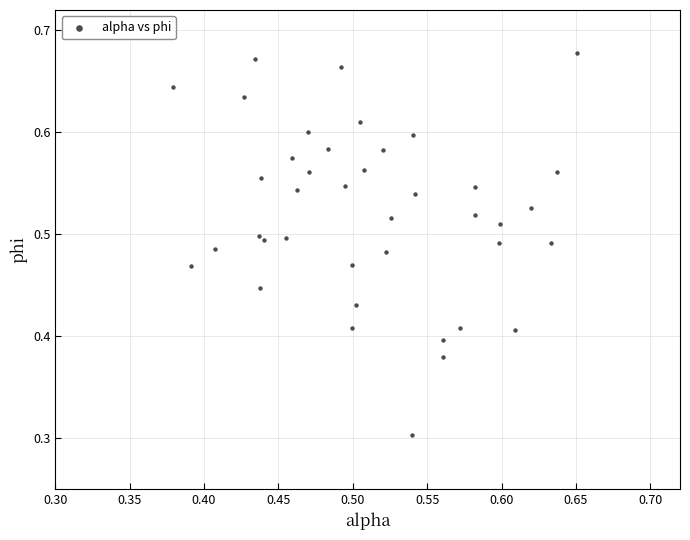

What Y value in the scatter plot is closest to 0?

0.3